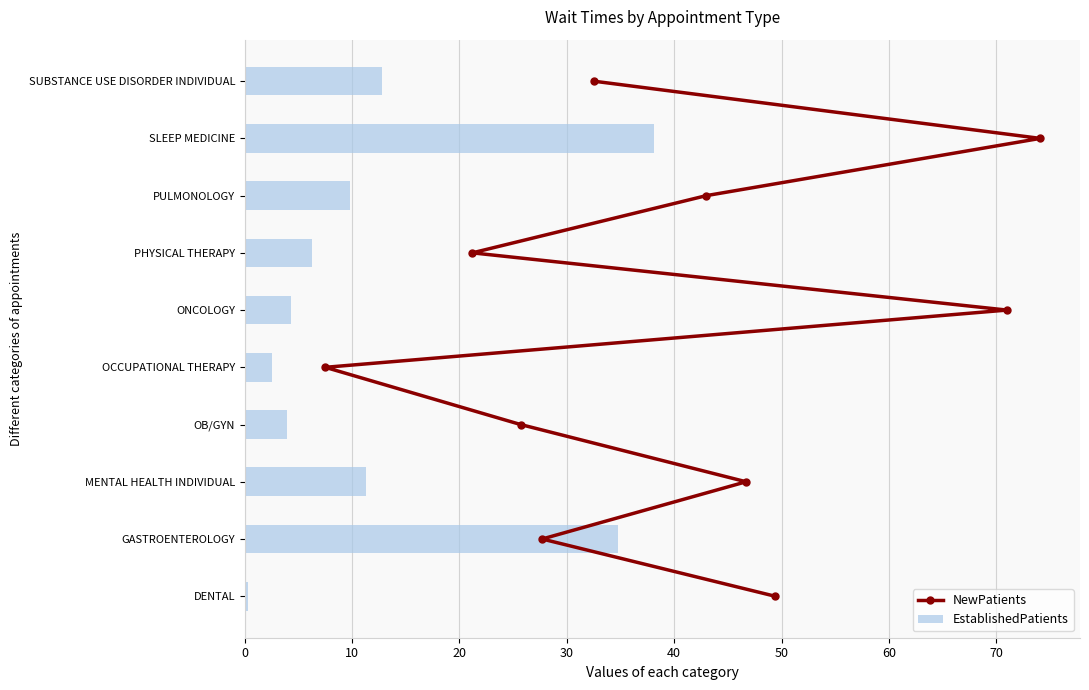

How many series are shown in this chart?

2